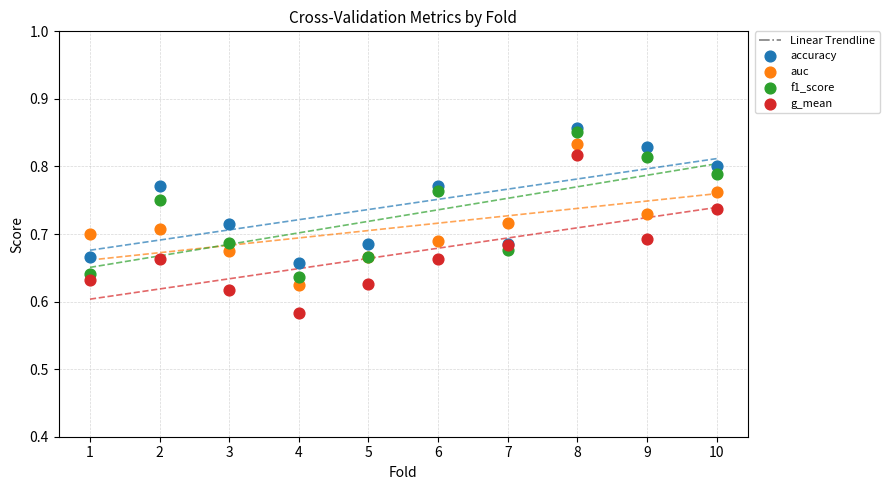

Which series reaches the minimum Y coordinate?

g_mean